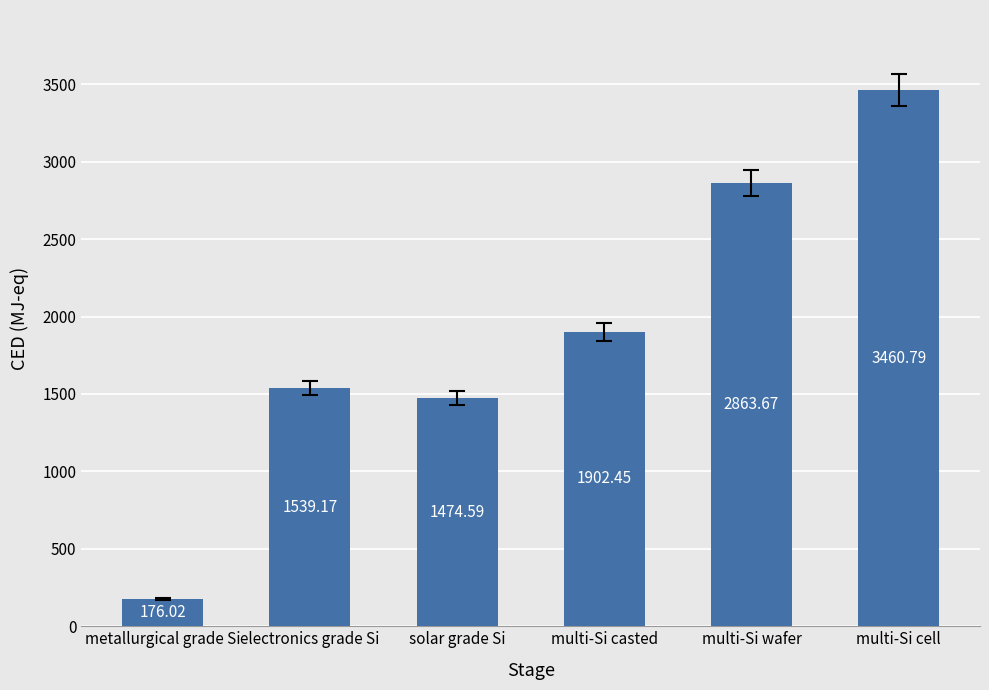

Where does the data first go above 1902?

multi-Si casted